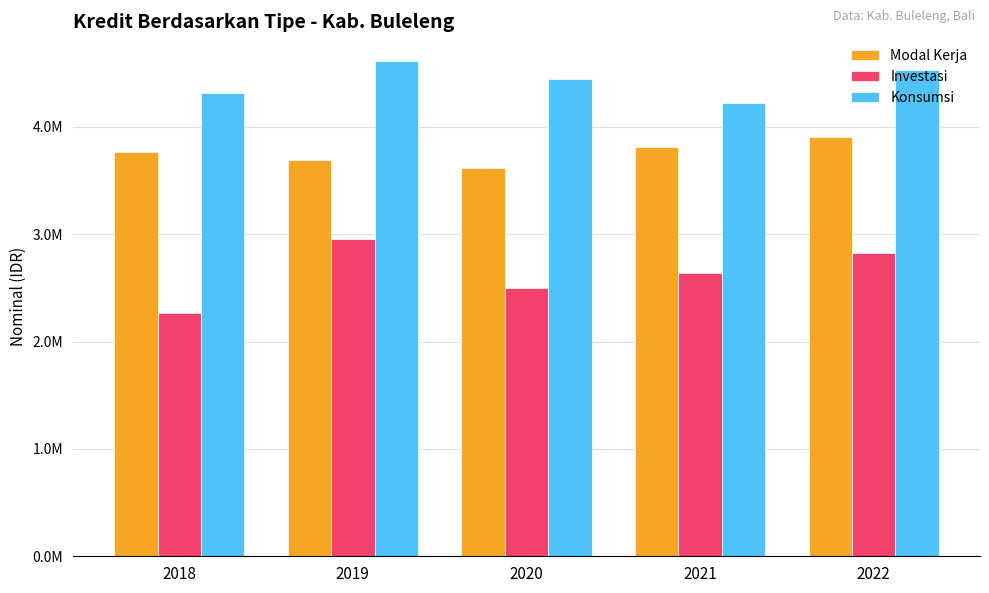

Rank the series by their maximum value, from highest to lowest.

Konsumsi, Modal Kerja, Investasi